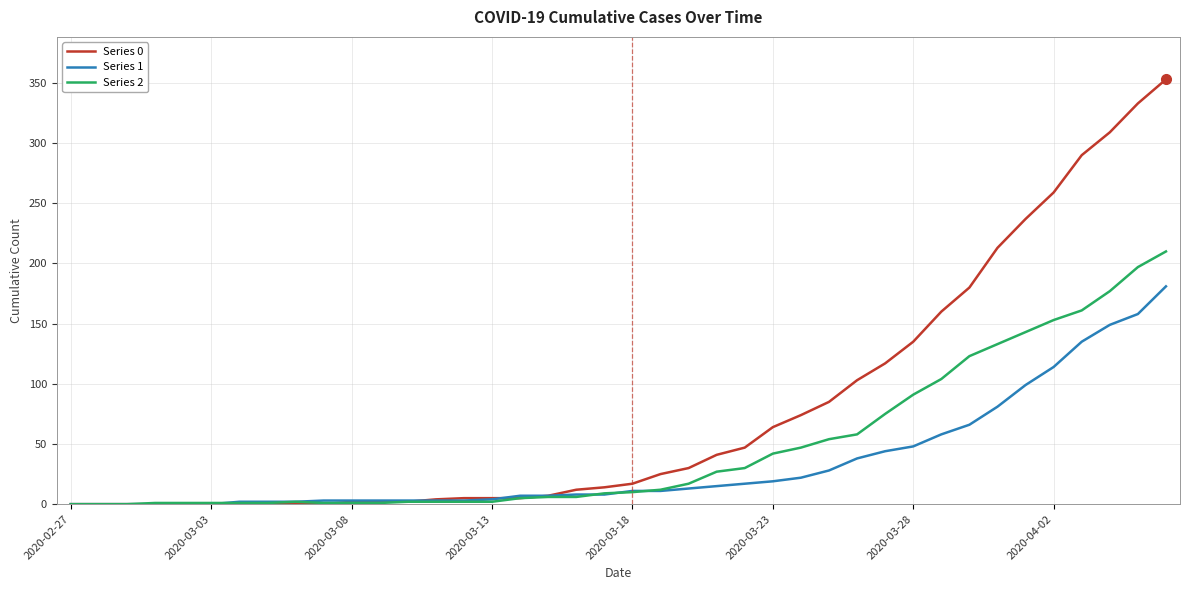

Which series has the largest range (max minus min)?

Series 0